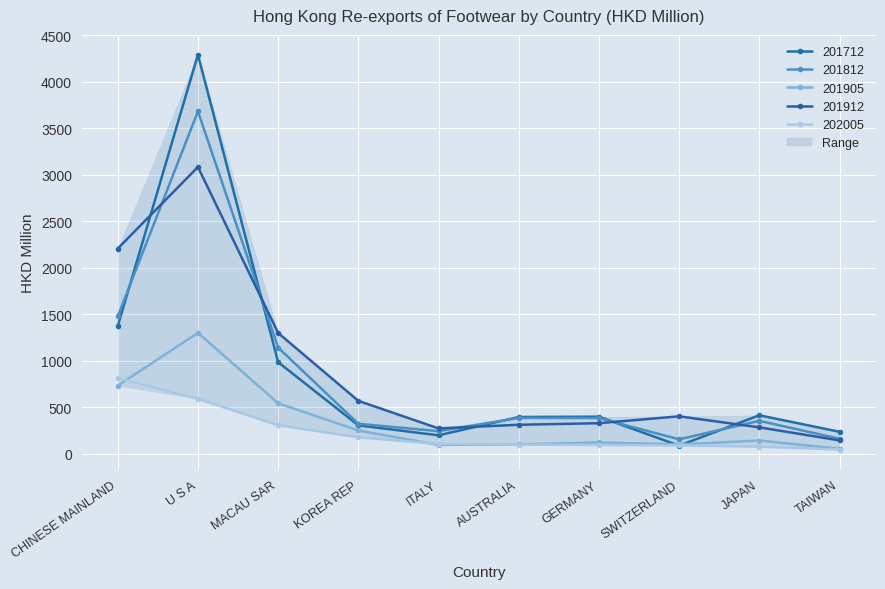

What are all the series names shown in the legend?

201712, 201812, 201905, 201912, 202005